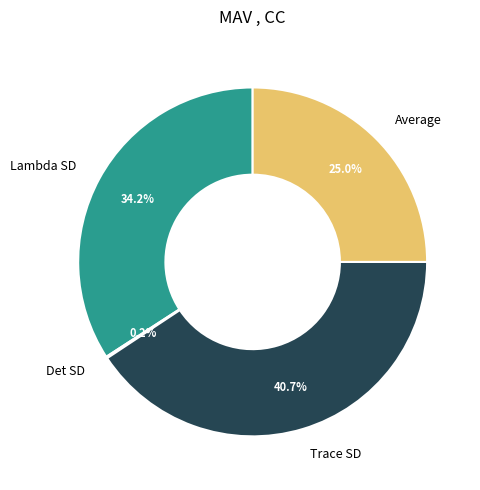

Do Trace SD and Average together represent more than half of the pie?

Yes